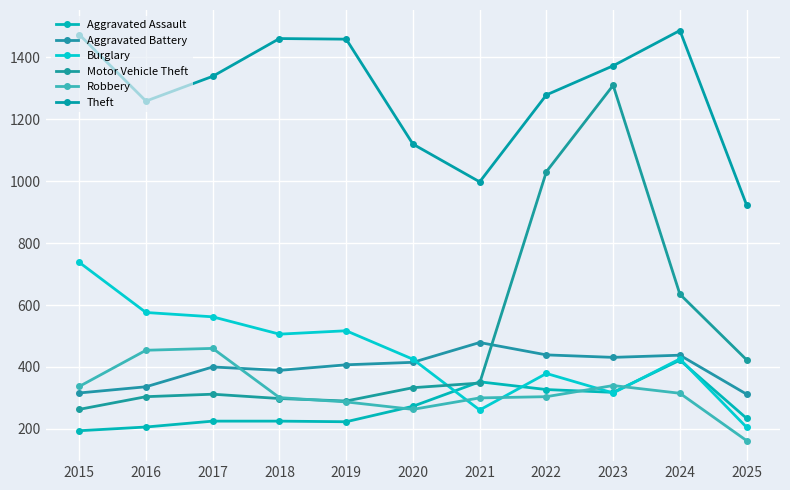

What is the approximate value of Theft at 2022, to the nearest 100?

1300